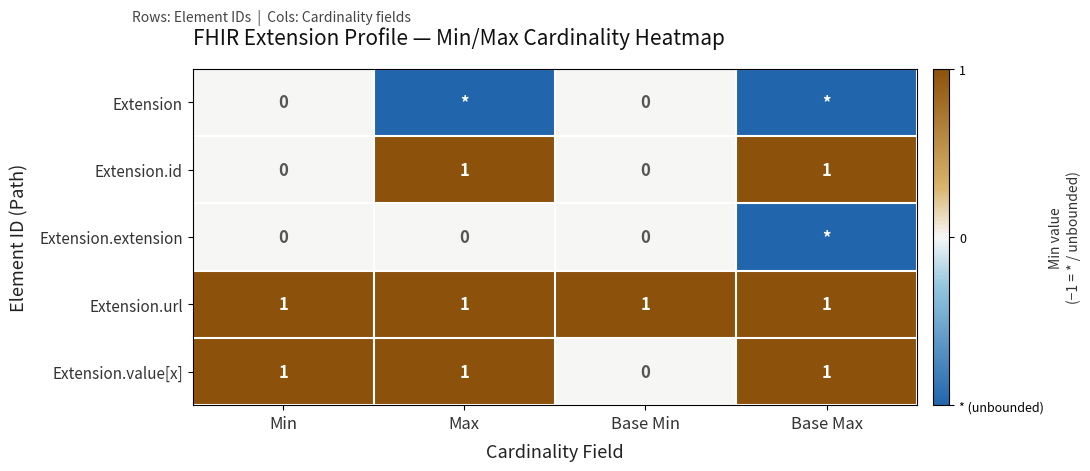

At which label is Extension.value[x] closest to 0?

Base Min